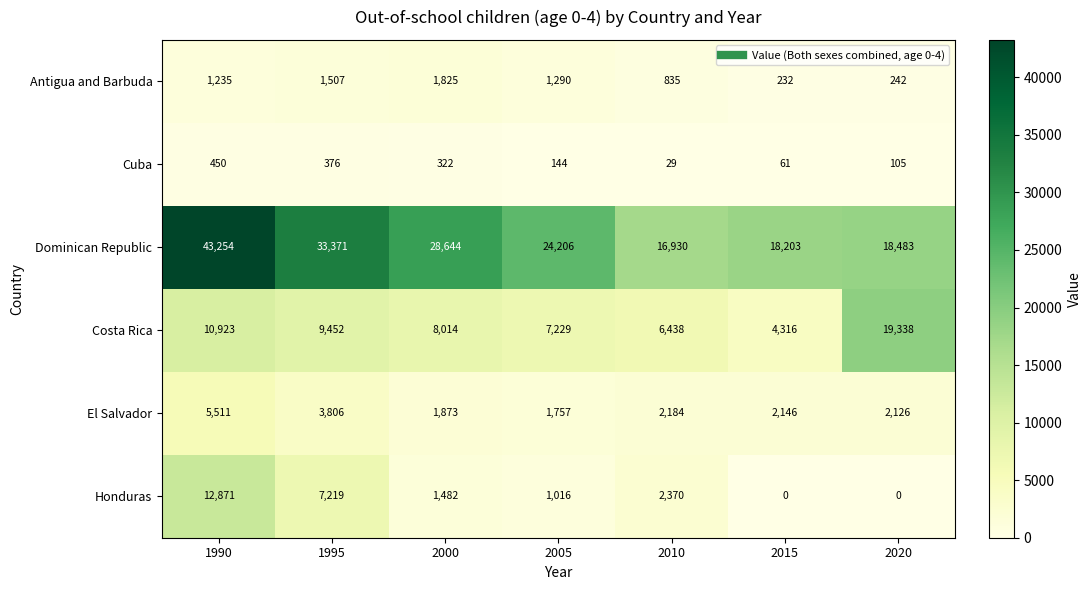

Is it true that Honduras equals 2616 at 2000?

False